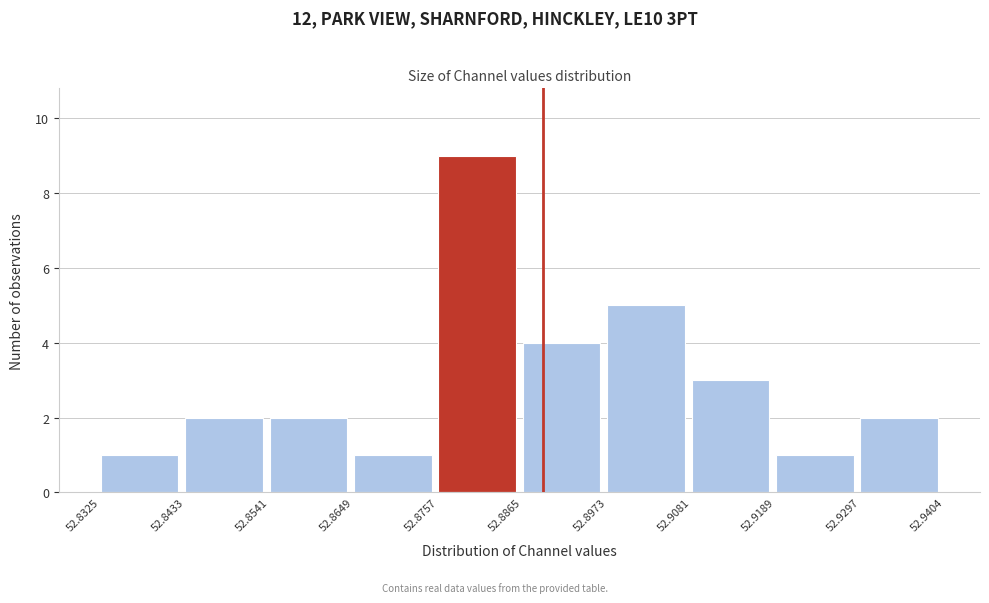

Reading left to right, list every bar in this chart as the range it spans on the x-axis followed by its height. The values are not printed on the chart, so give them approximately, as read against the axis.

52.8325 to 52.8433: 1
52.8433 to 52.8541: 2
52.8541 to 52.8649: 2
52.8649 to 52.8757: 1
52.8757 to 52.8865: 9
52.8865 to 52.8973: 4
52.8973 to 52.9081: 5
52.9081 to 52.9189: 3
52.9189 to 52.9297: 1
52.9297 to 52.9404: 2